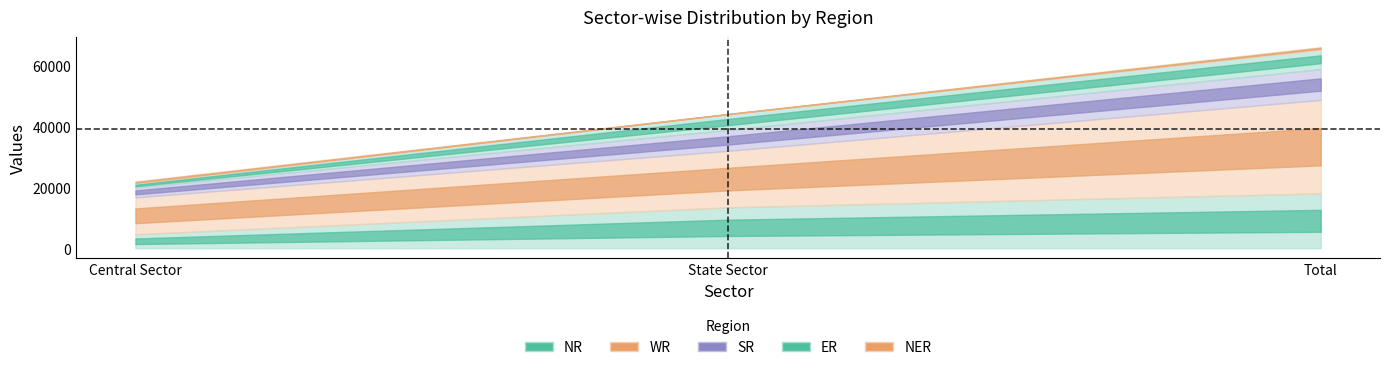

Reading left to right, list all the values displayed in this chart.

NR: 4596	13415	18011
WR: 12112	18583	30695
SR: 3270	6852	10122
ER: 1300	5173	6473
NER: 682	110	791